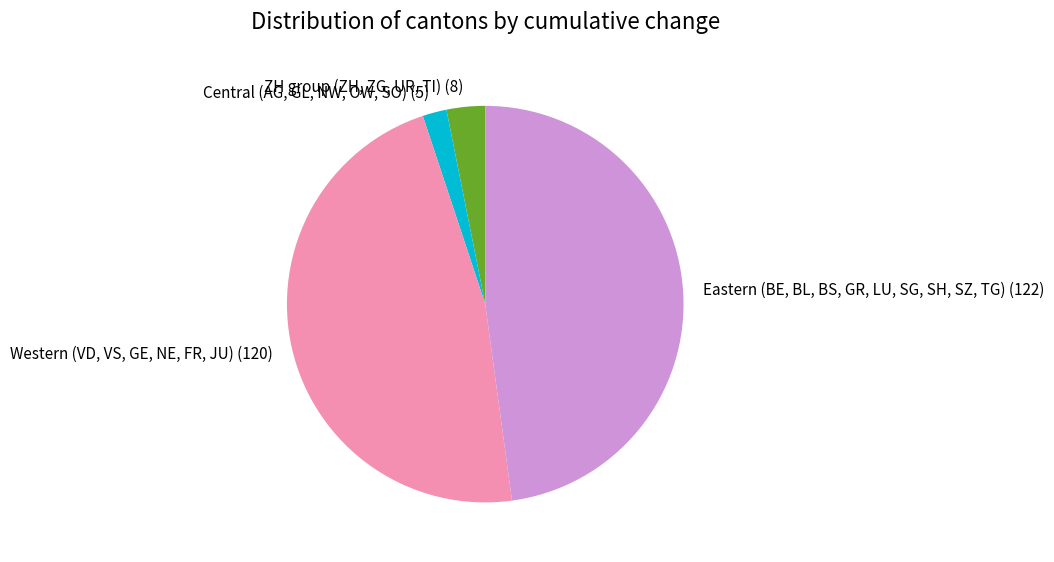

Is there any slice that represents more than half of the pie?

No